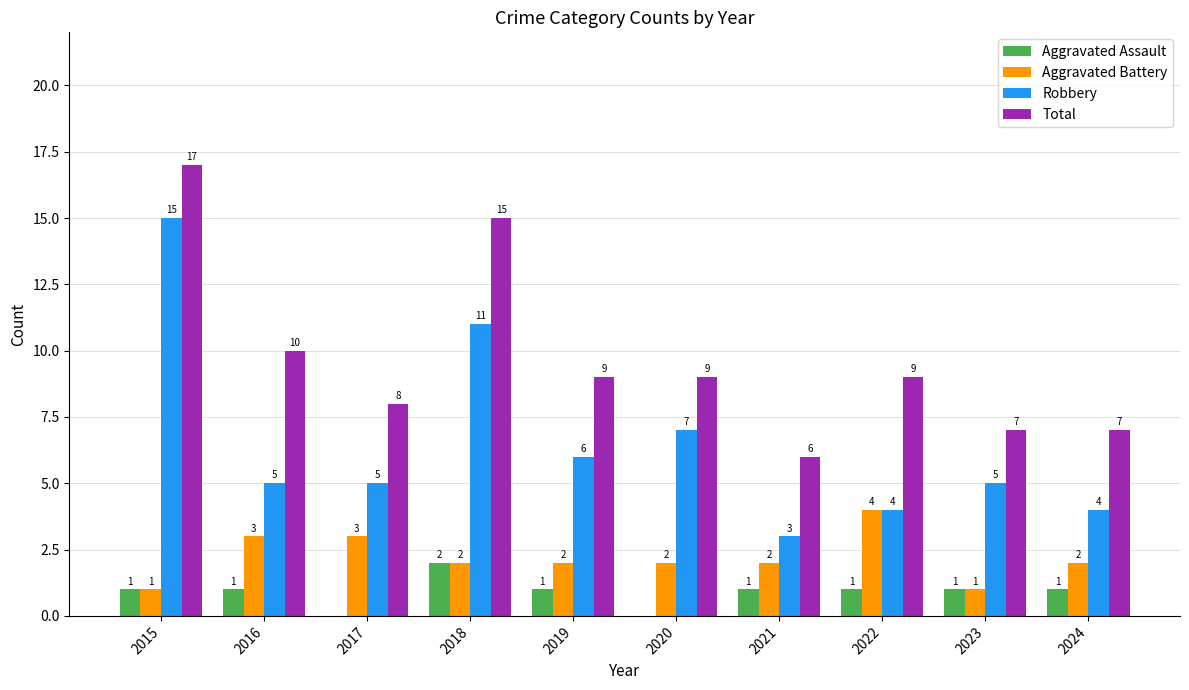

Reading left to right, transcribe all the data shown in this chart.

Aggravated Assault: 2015=1	2016=1	2017=0	2018=2	2019=1	2020=0	2021=1	2022=1	2023=1	2024=1
Aggravated Battery: 2015=1	2016=3	2017=3	2018=2	2019=2	2020=2	2021=2	2022=4	2023=1	2024=2
Robbery: 2015=15	2016=5	2017=5	2018=11	2019=6	2020=7	2021=3	2022=4	2023=5	2024=4
Total: 2015=17	2016=10	2017=8	2018=15	2019=9	2020=9	2021=6	2022=9	2023=7	2024=7